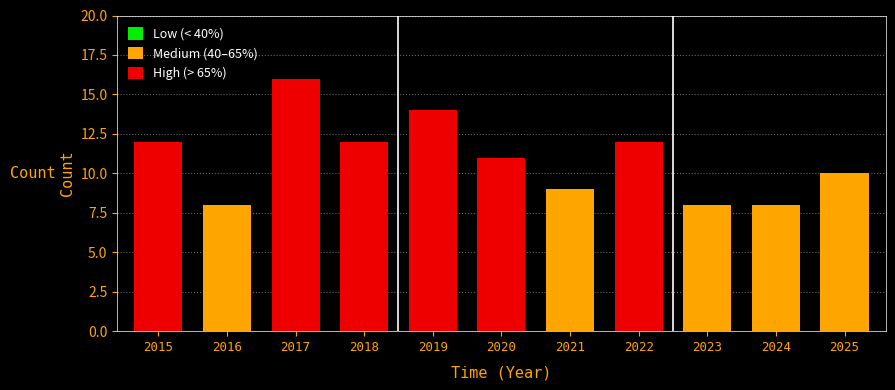

At which category does the chart reach its peak across all series?

2017